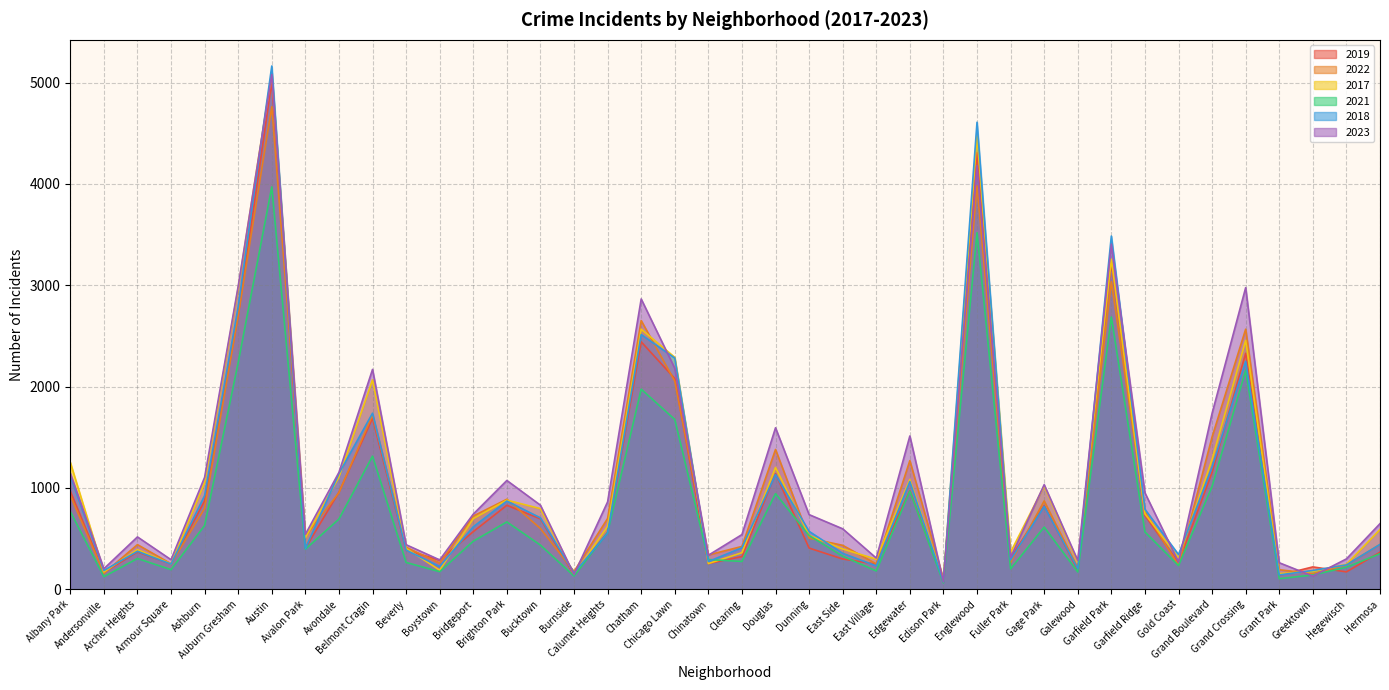

At which label does 2022 reach its peak?

Austin